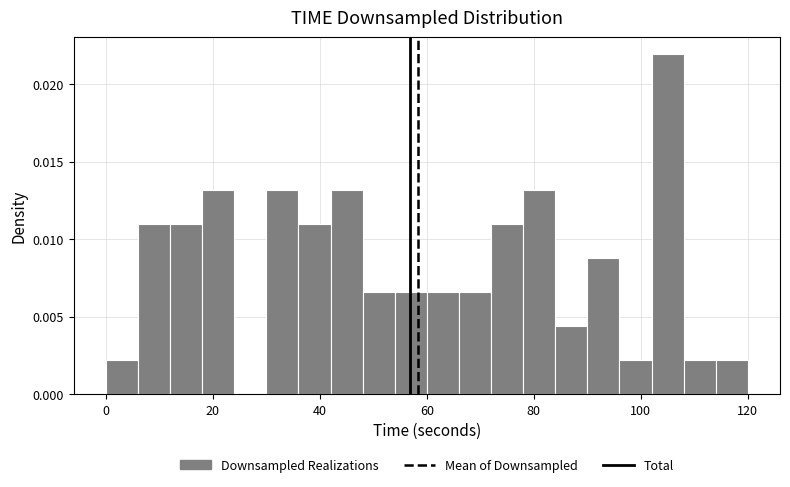

Around what value on the x-axis is the tallest bar? Give the approximate position of its centre, as read against the axis.

106